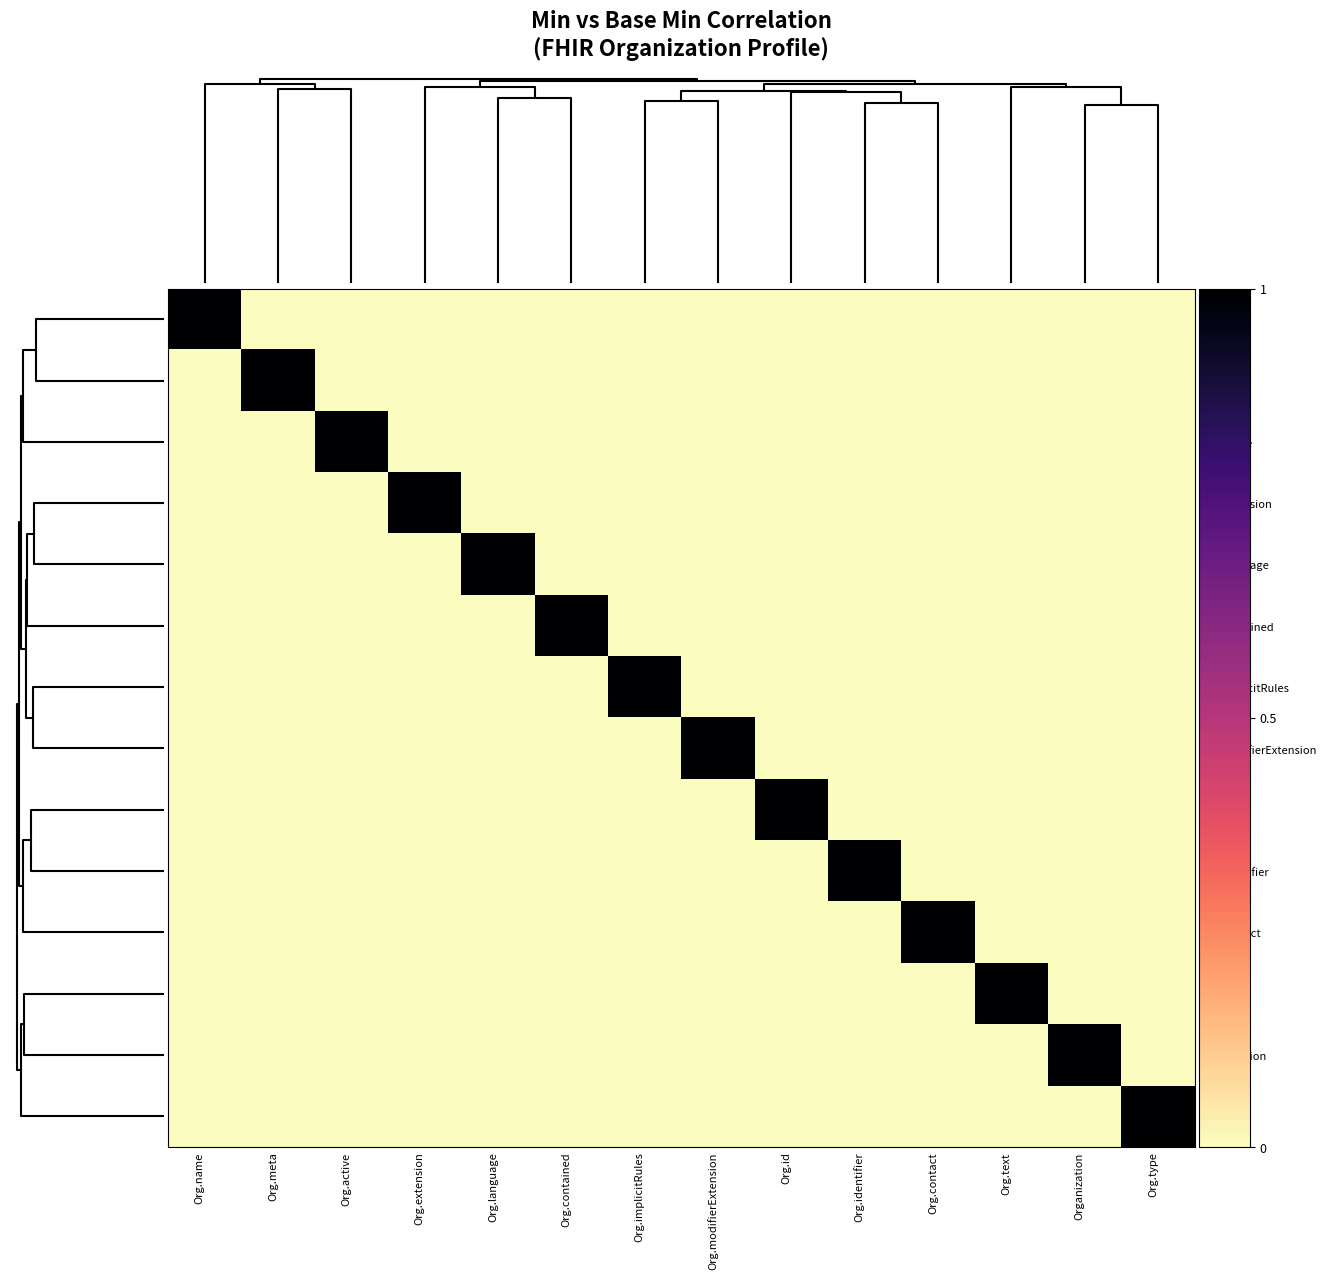

How many categories are shown in the chart?

14